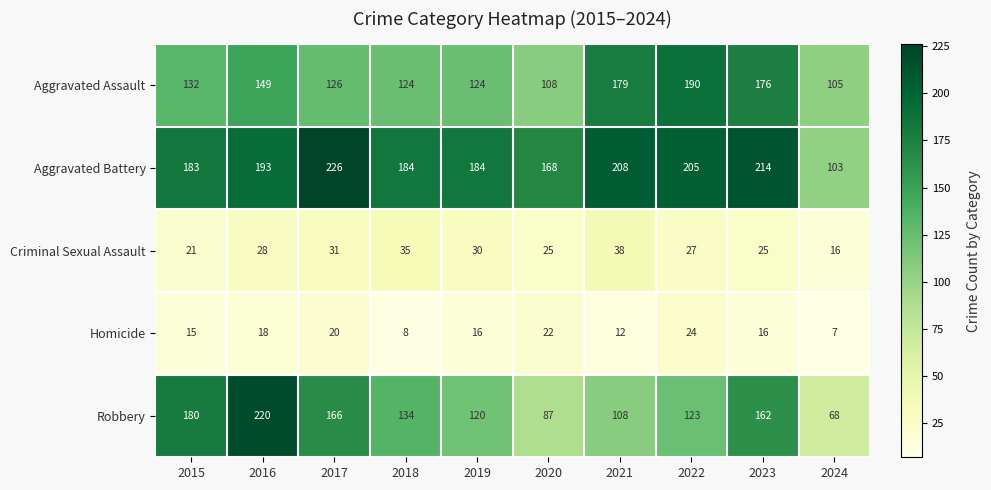

What is the total value across all series at 2021?

545